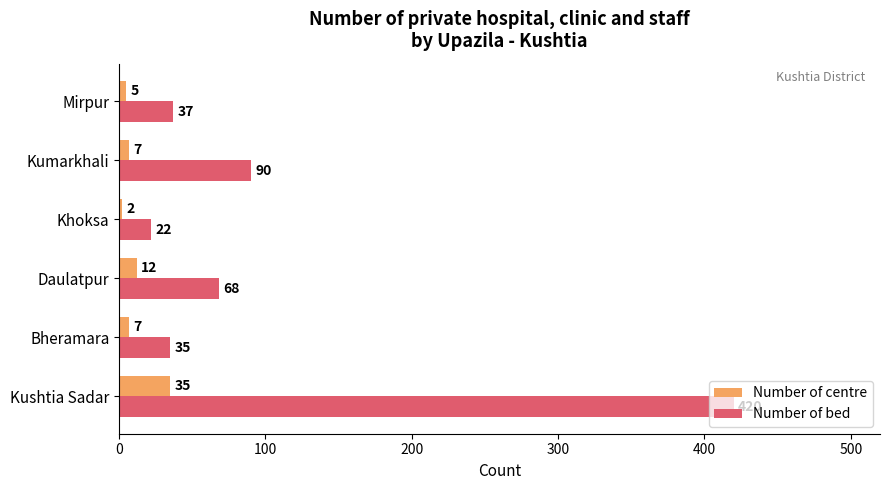

What are all the series names shown in the legend?

Number of centre, Number of bed